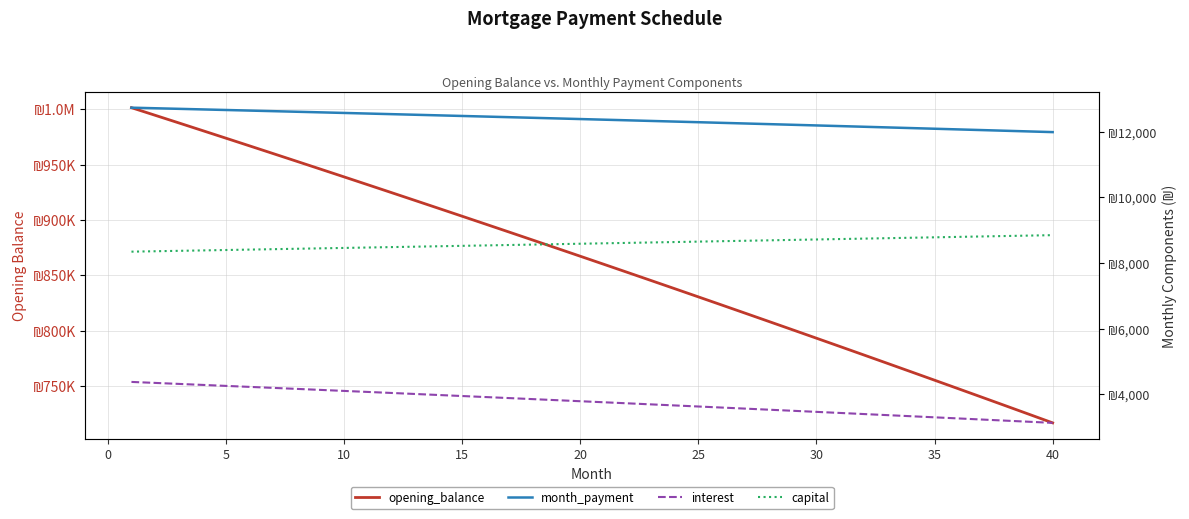

How many values in the interest series exceed 3794?

20